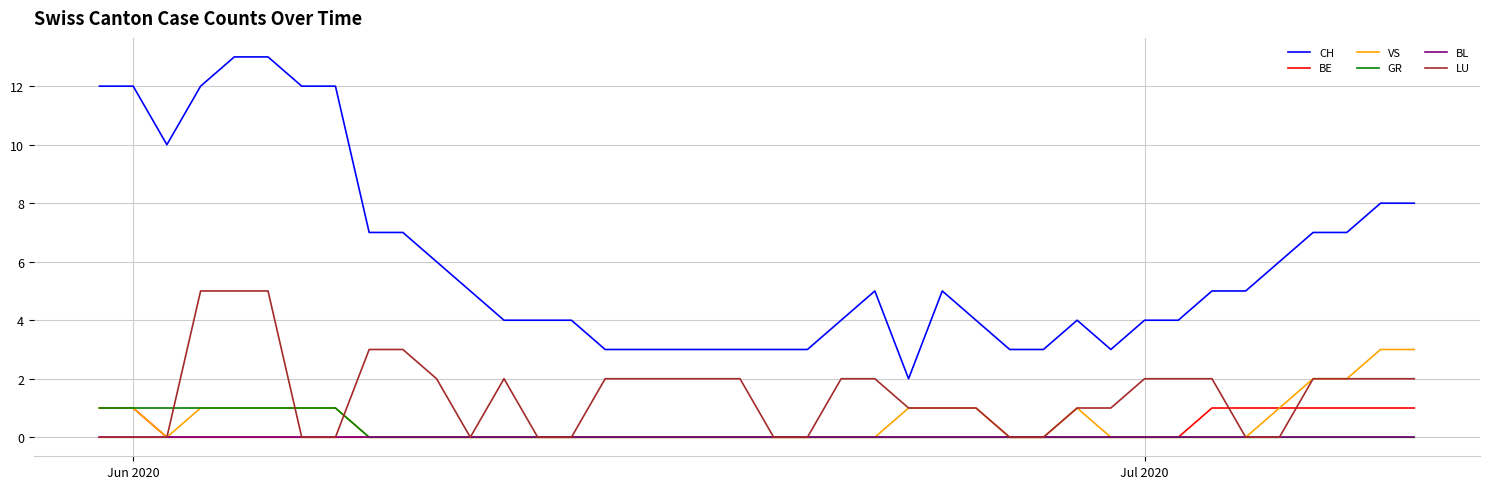

Which series has the largest range (max minus min)?

CH